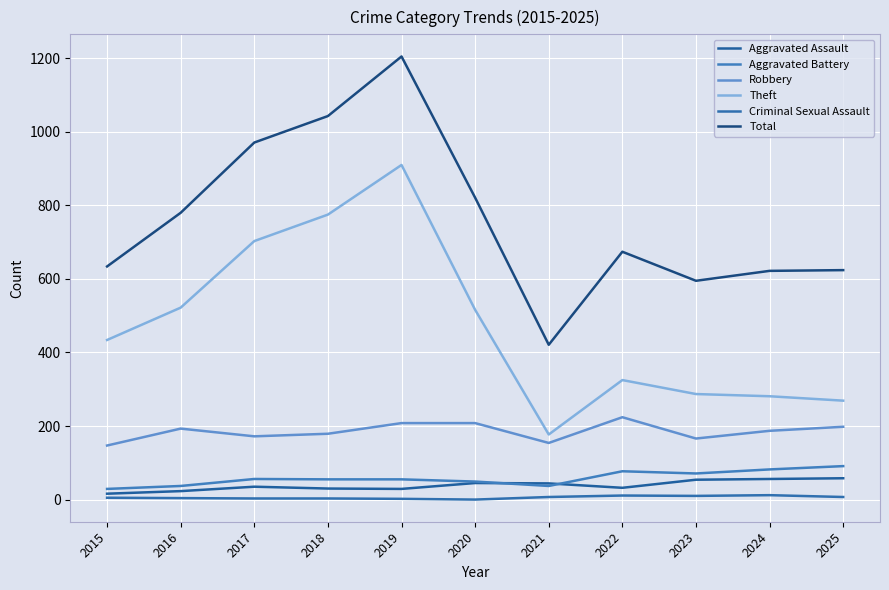

What is the average value of the Criminal Sexual Assault series?

6